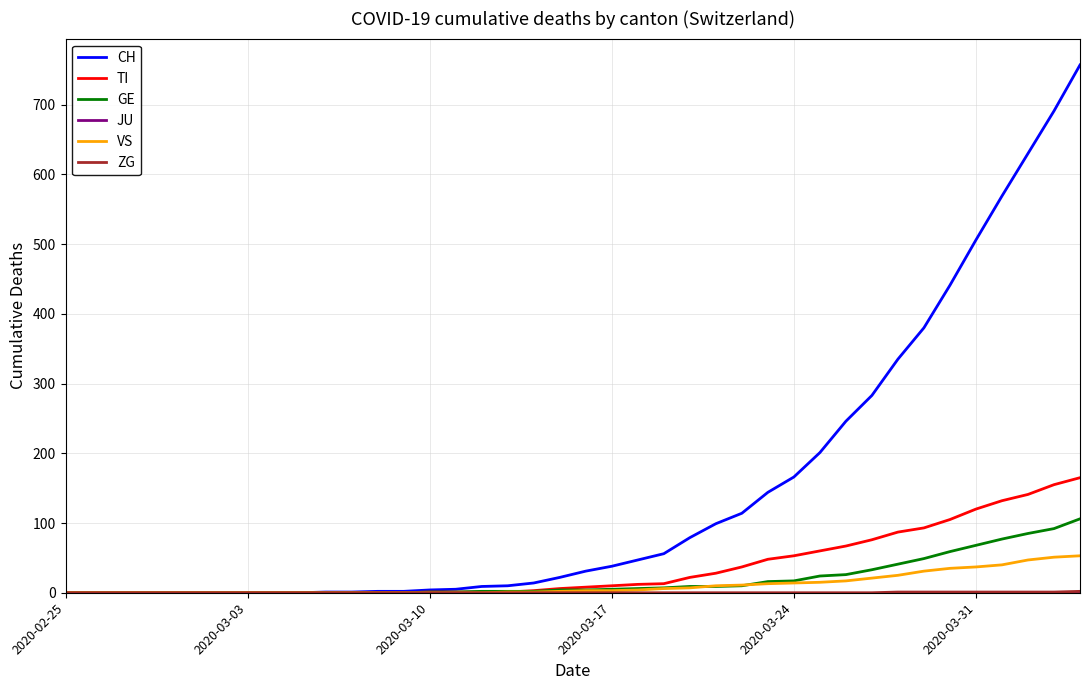

What is the highest value of the CH series?

757